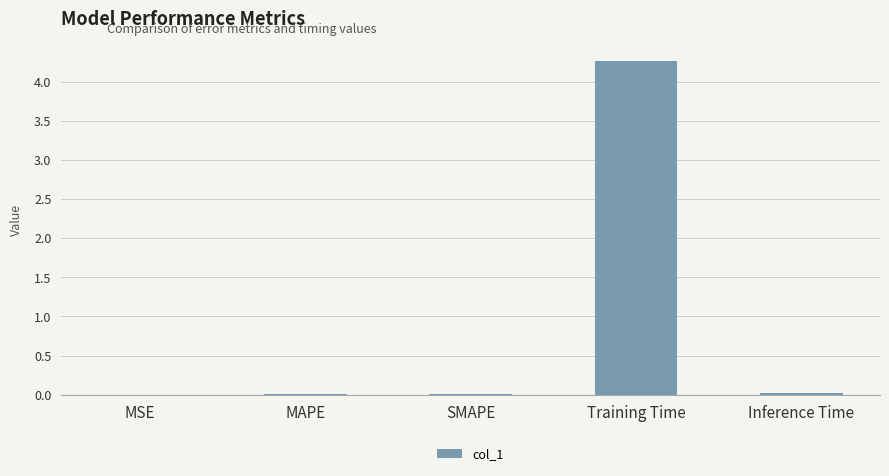

Are the bars grouped side by side (vs. stacked)?

No